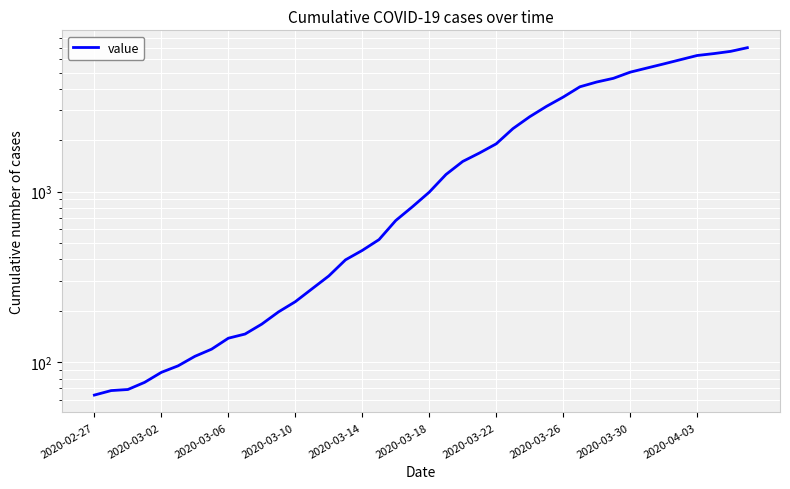

What is the difference between the maximum and minimum values?

6931